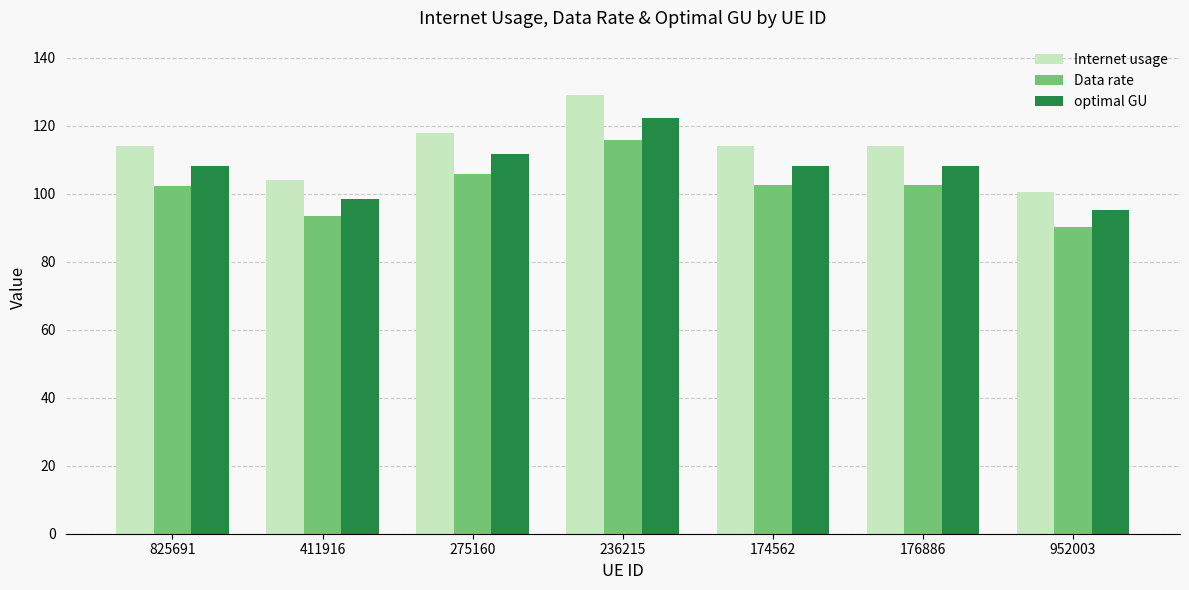

What is the label of the 1st bar from the left?

825691